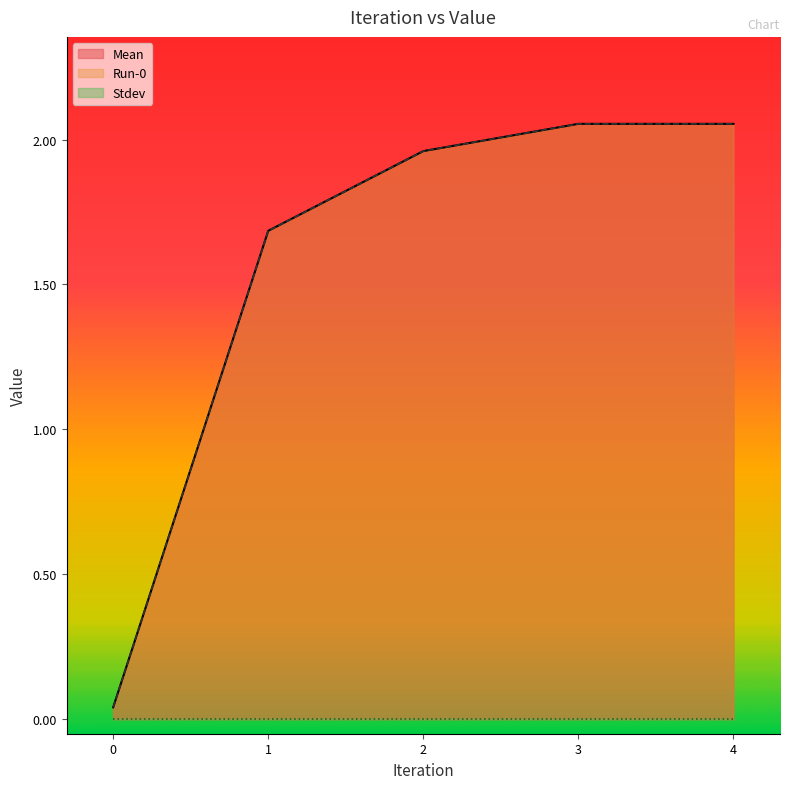

True or false: Mean and Run-0 intersect in this chart.

False